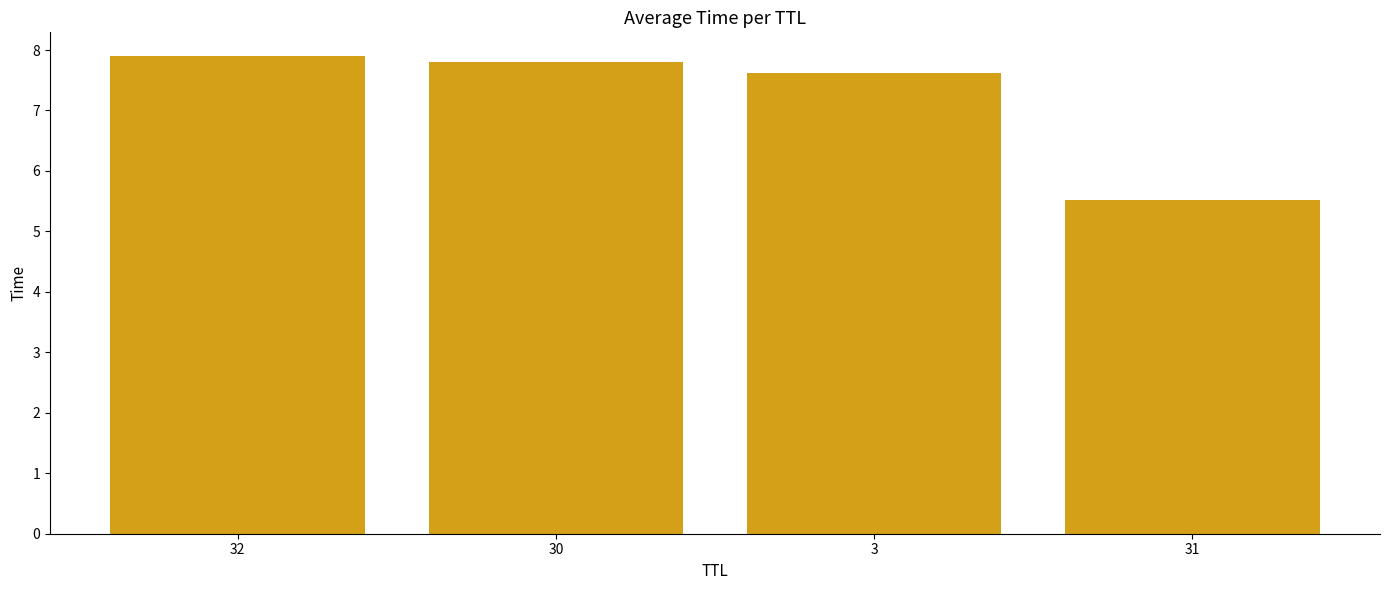

Count the number of data series in this chart.

1